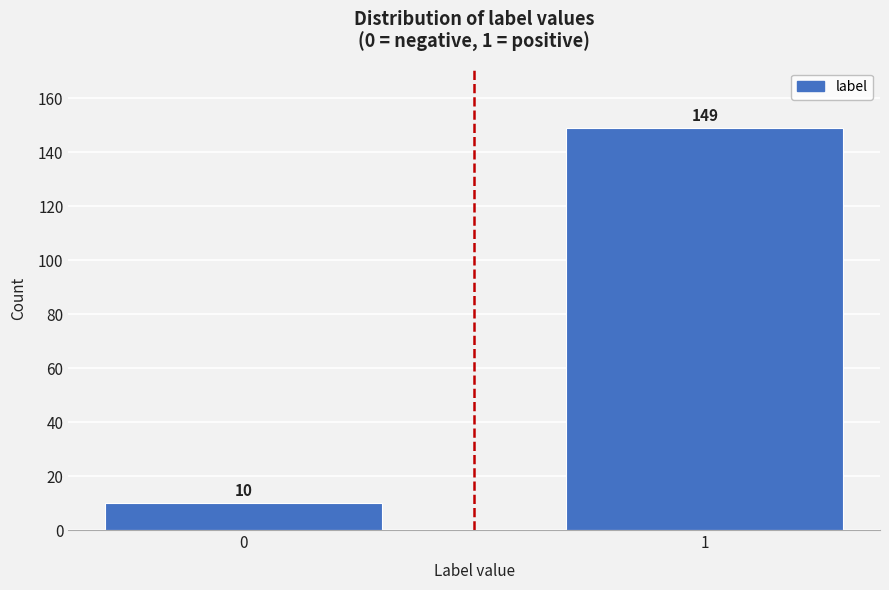

Reading left to right, list all the values displayed in this chart.

0=10	1=149